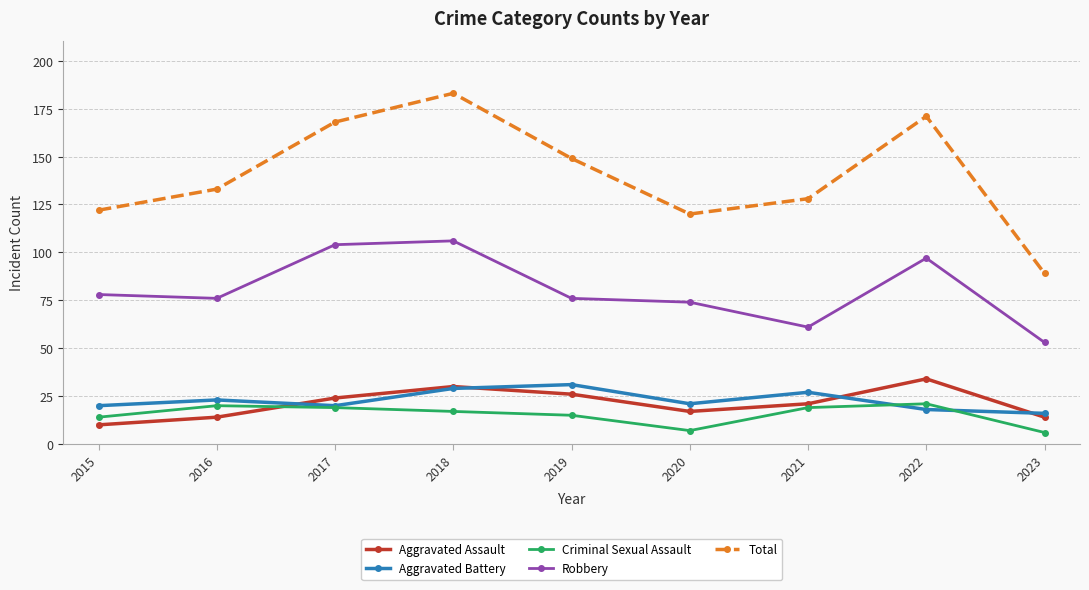

Reading right to left, extract all data points from this chart.

Aggravated Assault: 14	34	21	17	26	30	24	14	10
Aggravated Battery: 16	18	27	21	31	29	20	23	20
Criminal Sexual Assault: 6	21	19	7	15	17	19	20	14
Robbery: 53	97	61	74	76	106	104	76	78
Total: 89	171	128	120	149	183	168	133	122